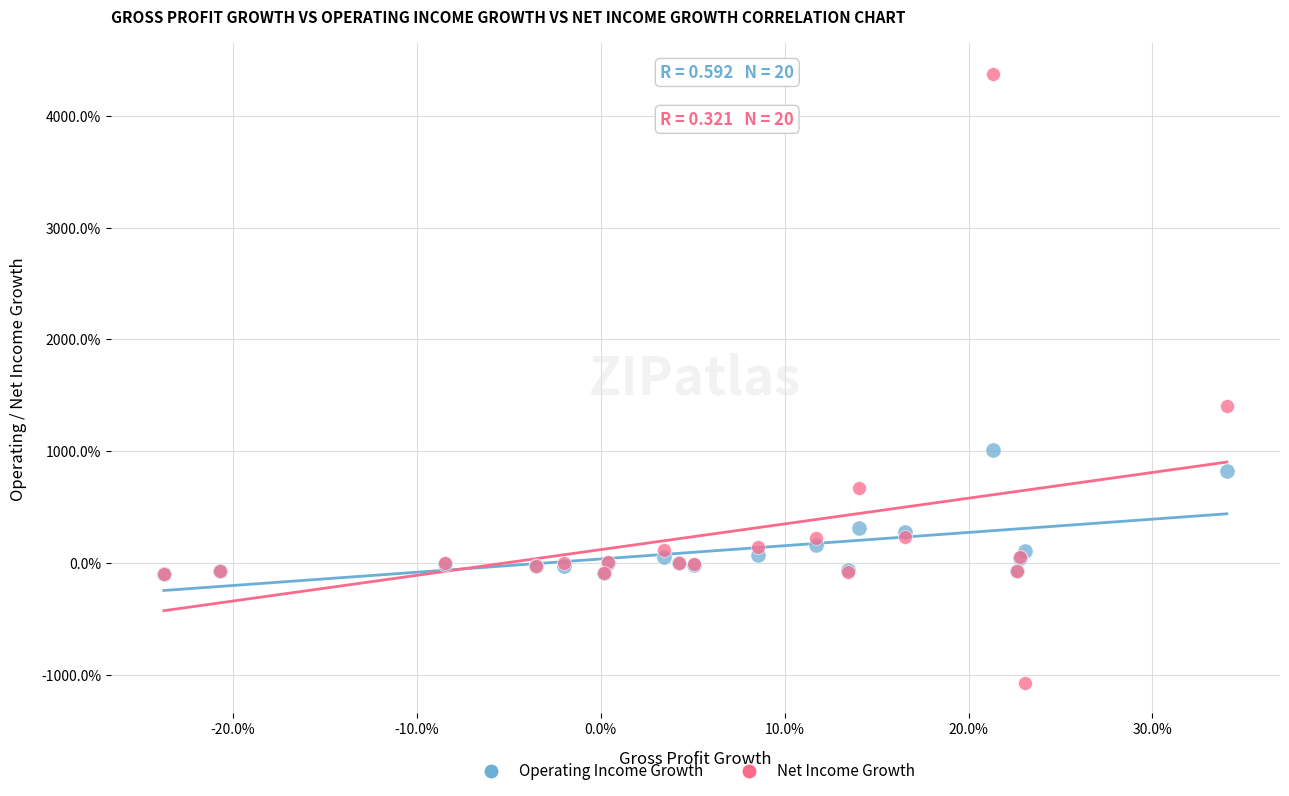

Which series contains the lowest Y value?

Net Income Growth